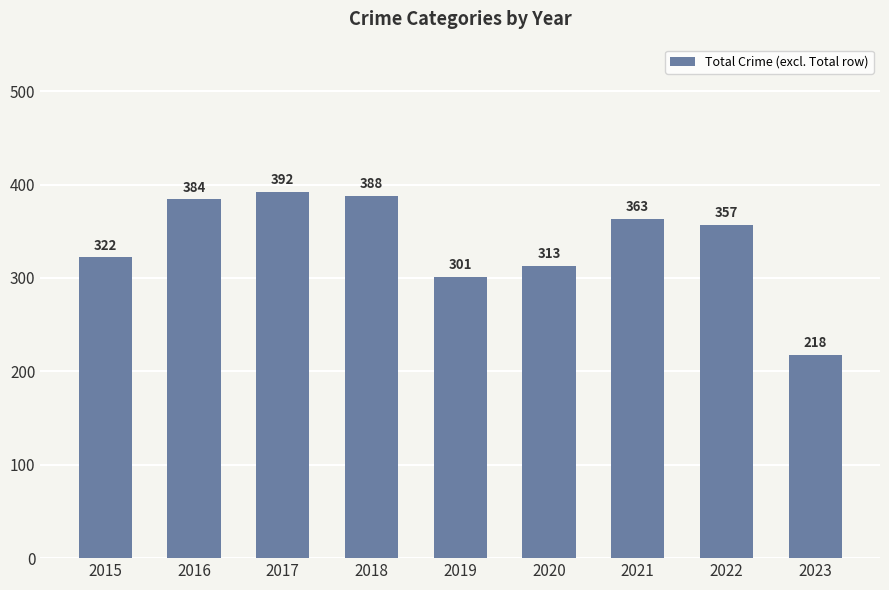

Which label corresponds to the largest value in the chart?

2017